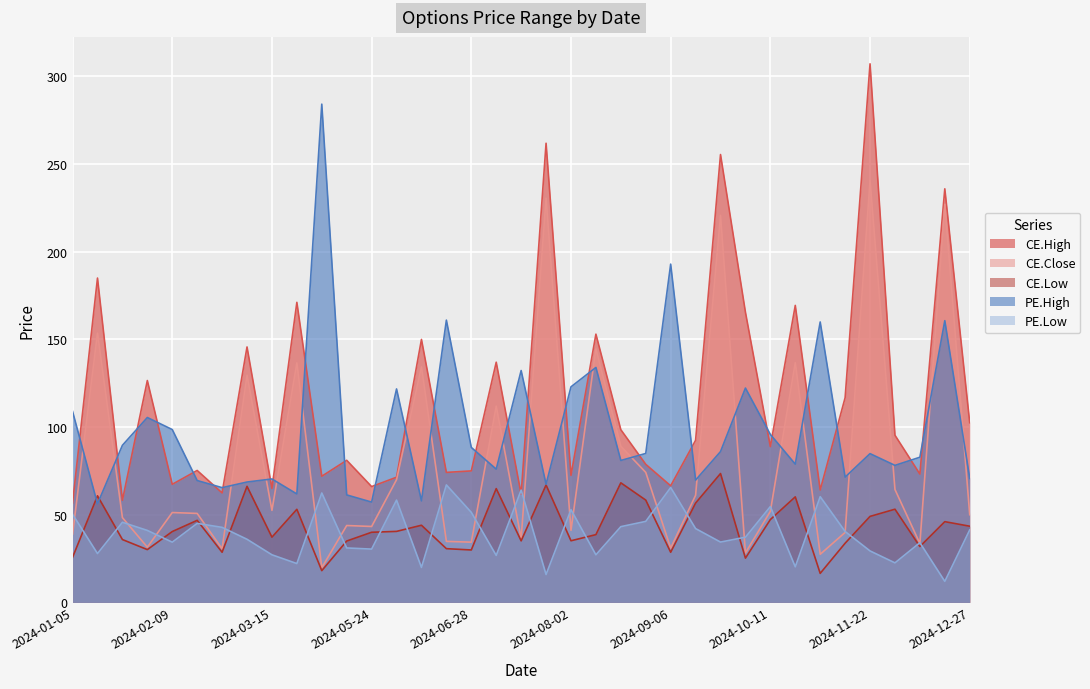

What is the sum of the PE.High values at 2024-10-25 and 2024-08-23?

240.9